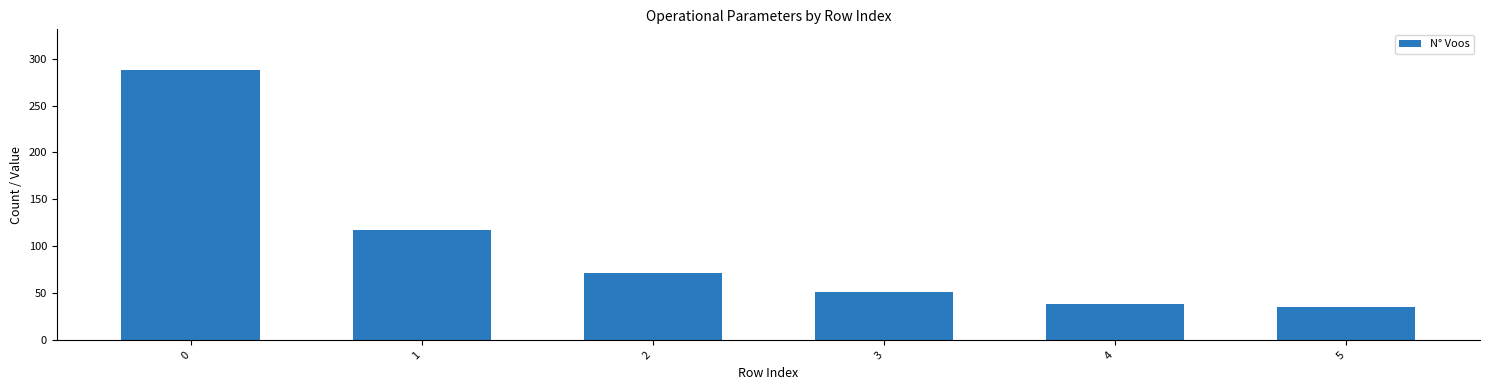

How many values are below 72?

3